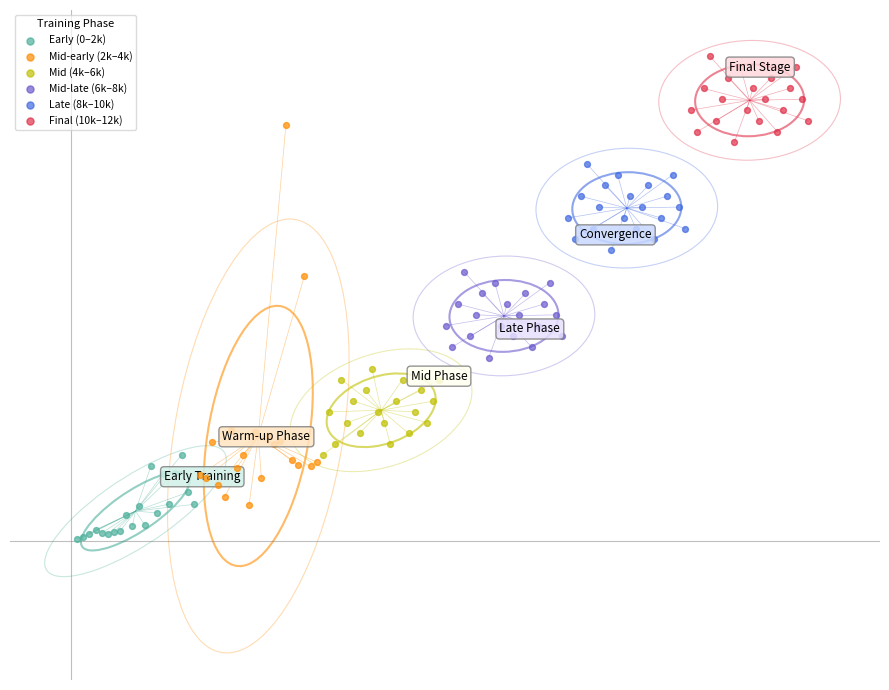

Which series reaches the maximum Y coordinate?

Final (10k–12k)